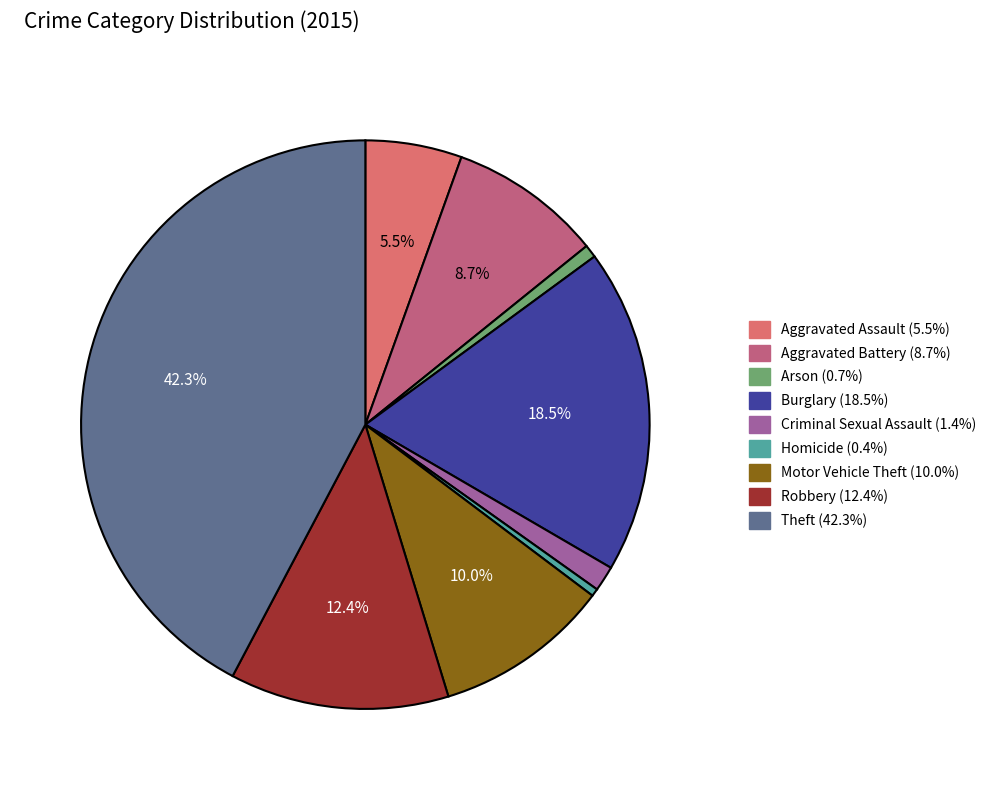

Is Burglary the majority of the pie?

No